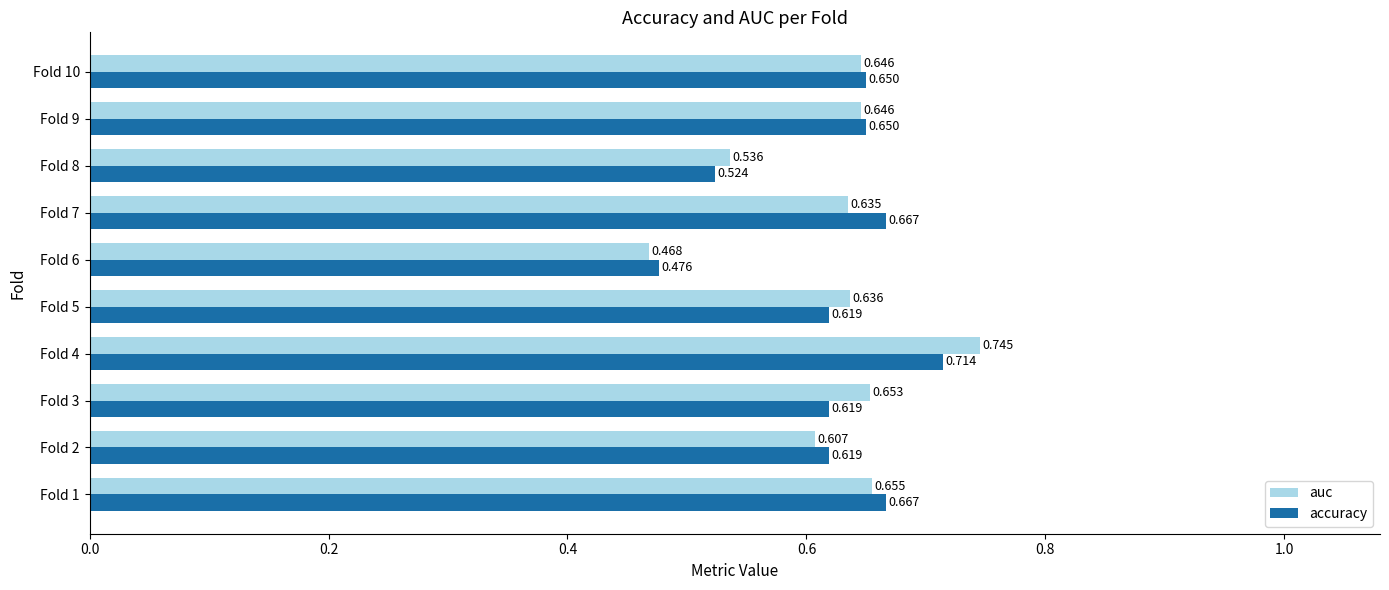

Rank the series at Fold 4 from highest to lowest value.

auc, accuracy